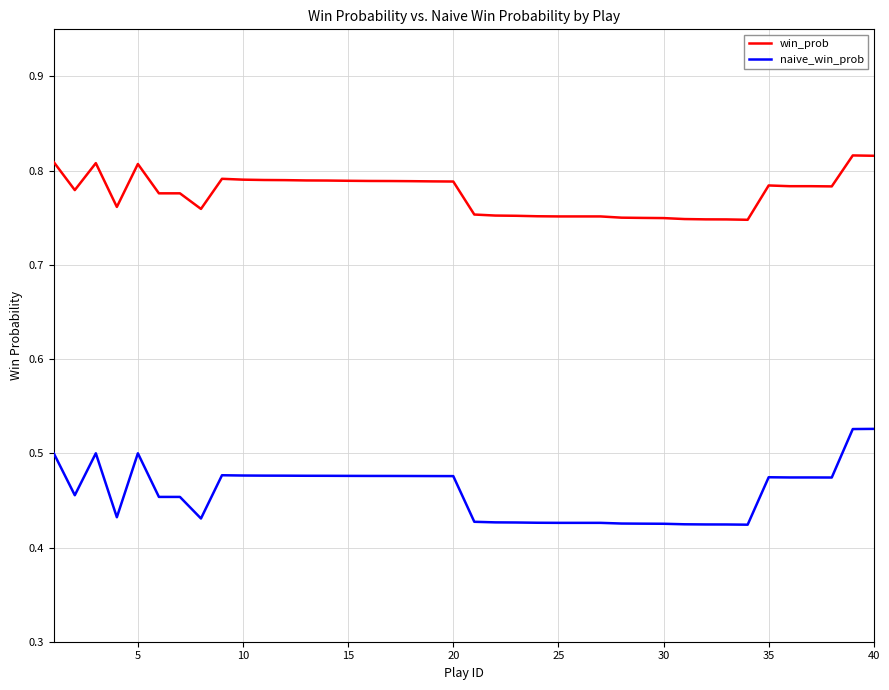

True or false: win_prob and naive_win_prob intersect in this chart.

False